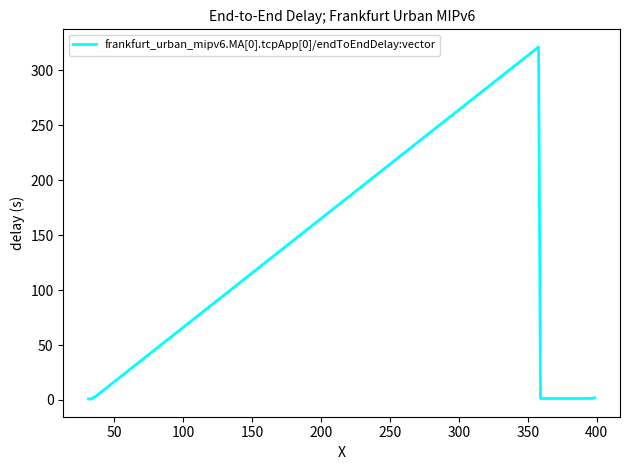

What is the greatest value displayed?

321.2